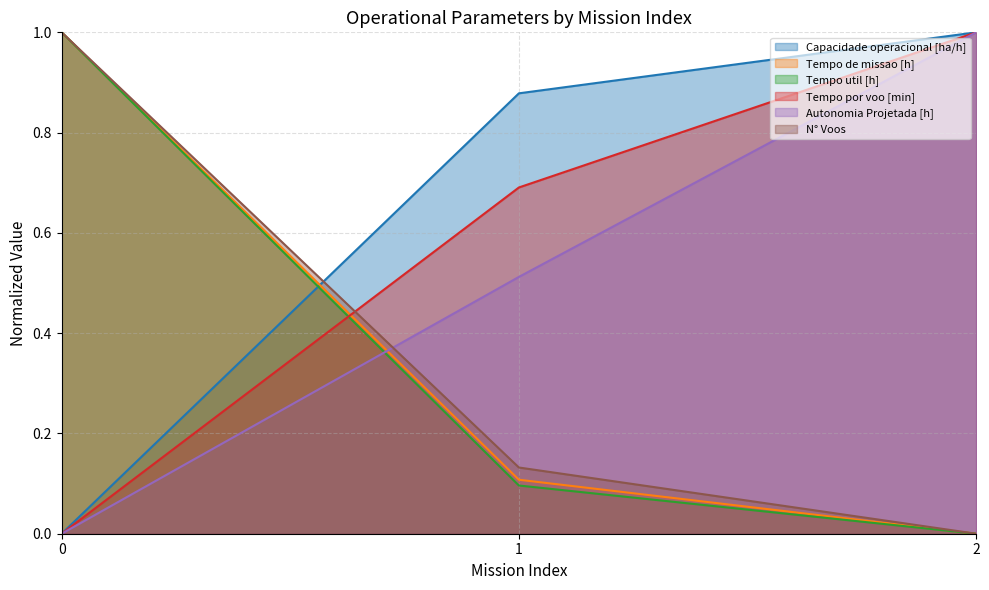

What is the sum of the Tempo de missao [h] values at 0 and 1?

1.1